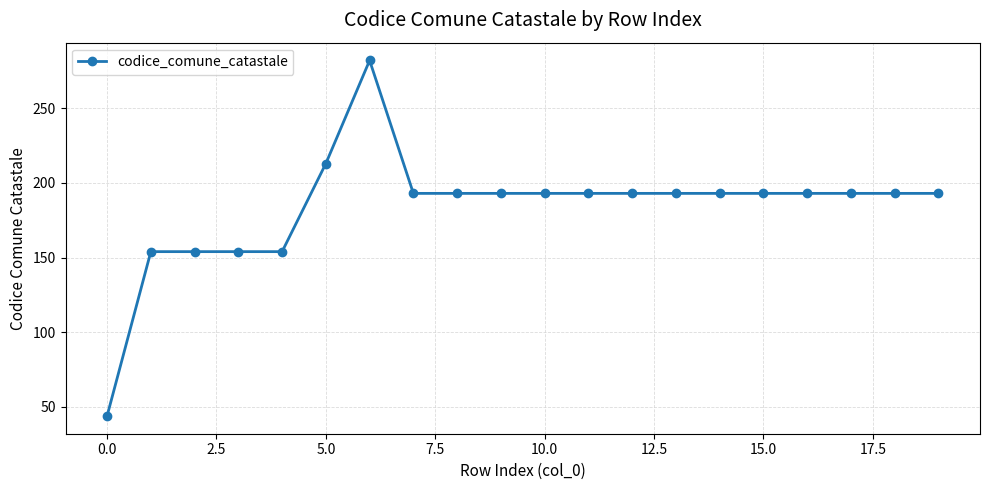

What is the value of the 11th point from the left?

193